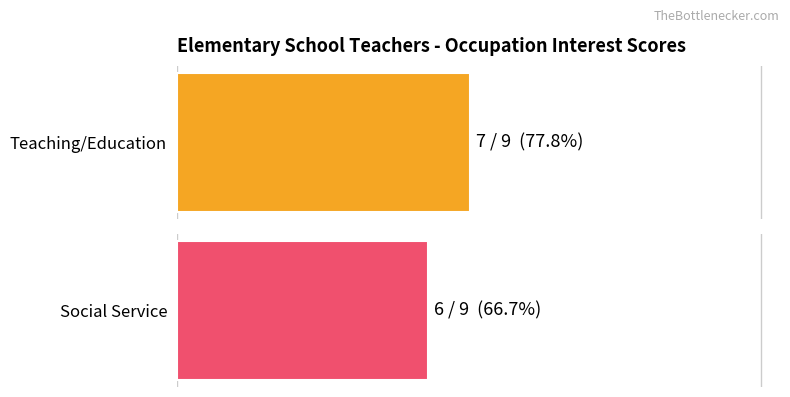

The Social Service series shows 4 at Office Clerks General. True or false?

False